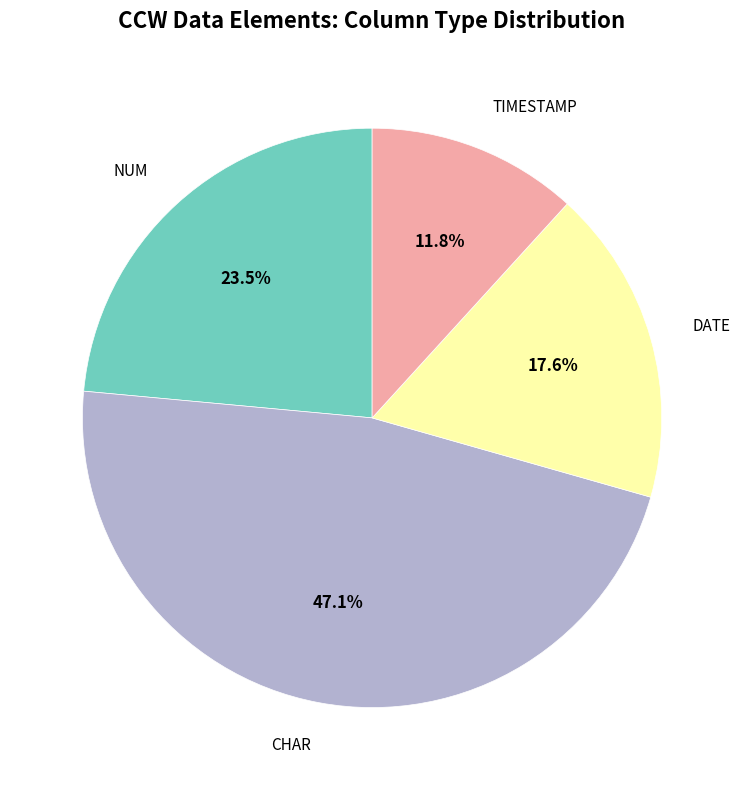

To the nearest percent, what is the combined percentage of DATE and CHAR?

65%